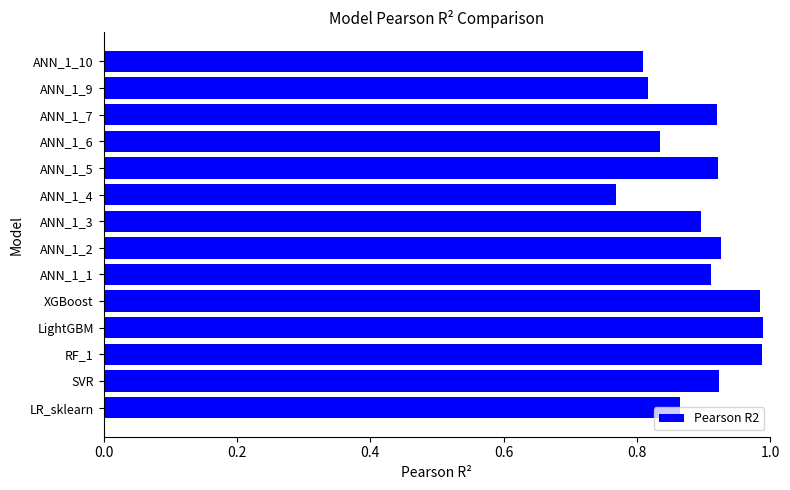

Is it true that the value at ANN_1_5 is 0.3?

False